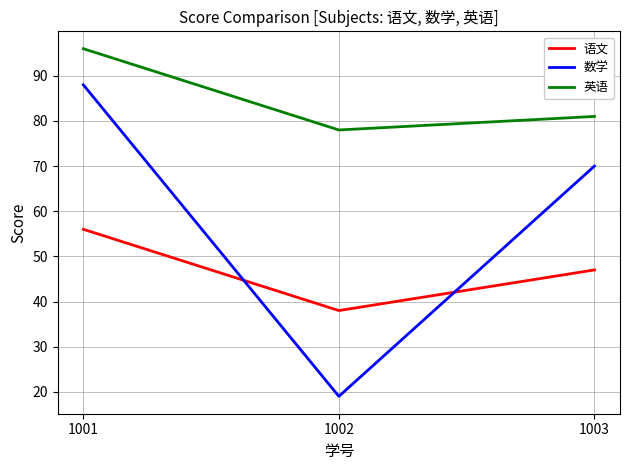

Rank the series by their average value, from lowest to highest.

语文, 数学, 英语